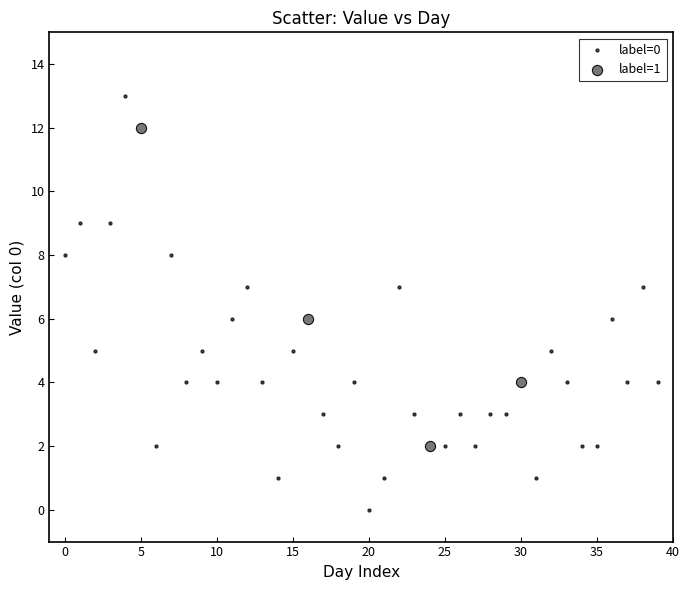

Which series reaches the minimum Y coordinate?

label=0